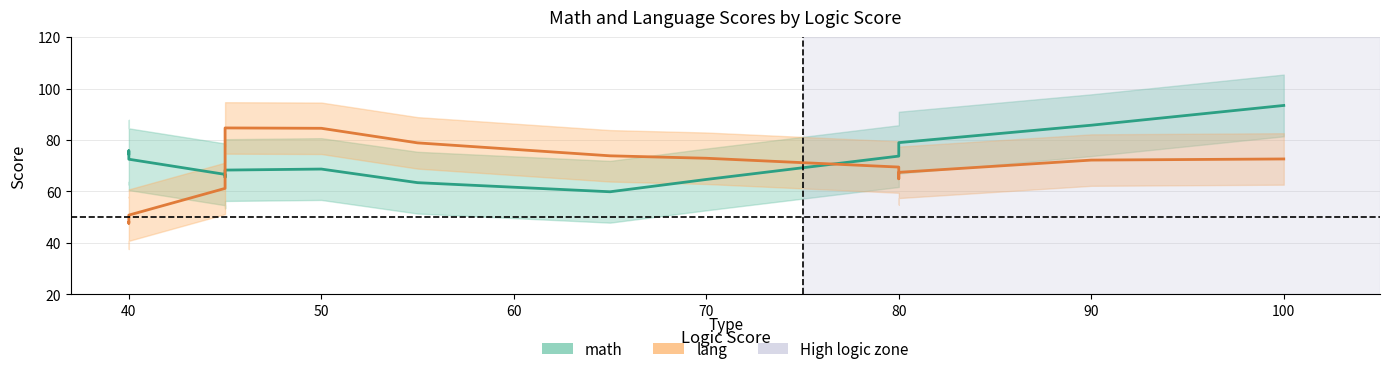

How many values in the lang series exceed 72?

8